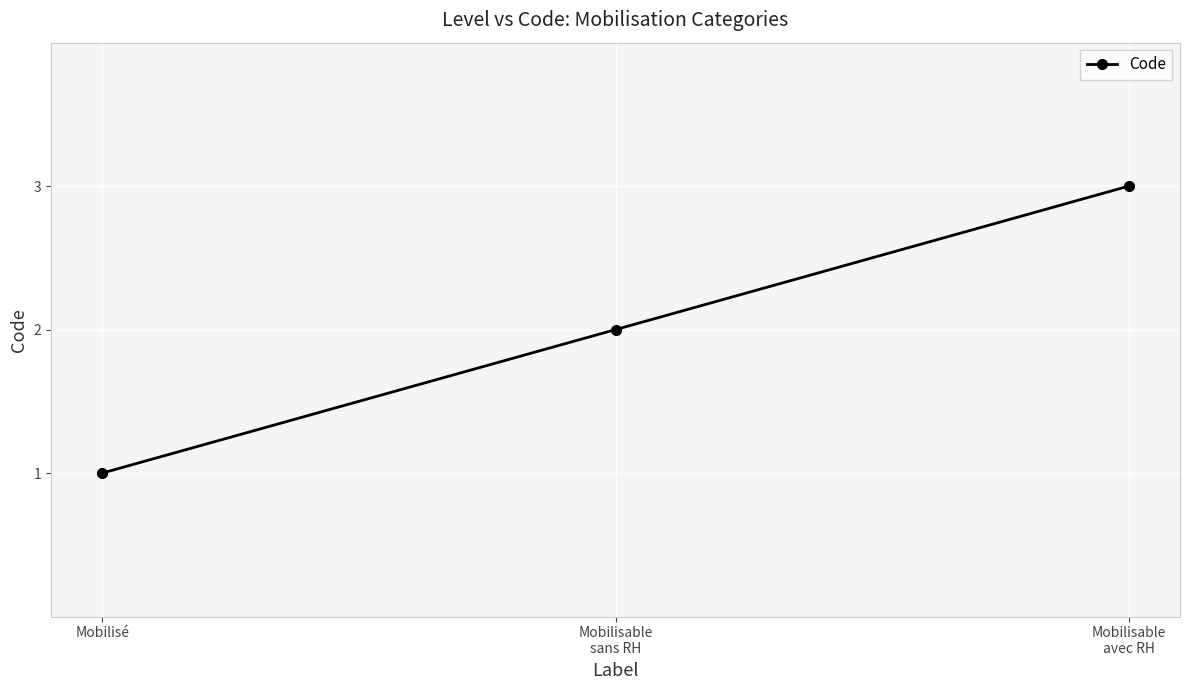

What is the sum of all values?

6